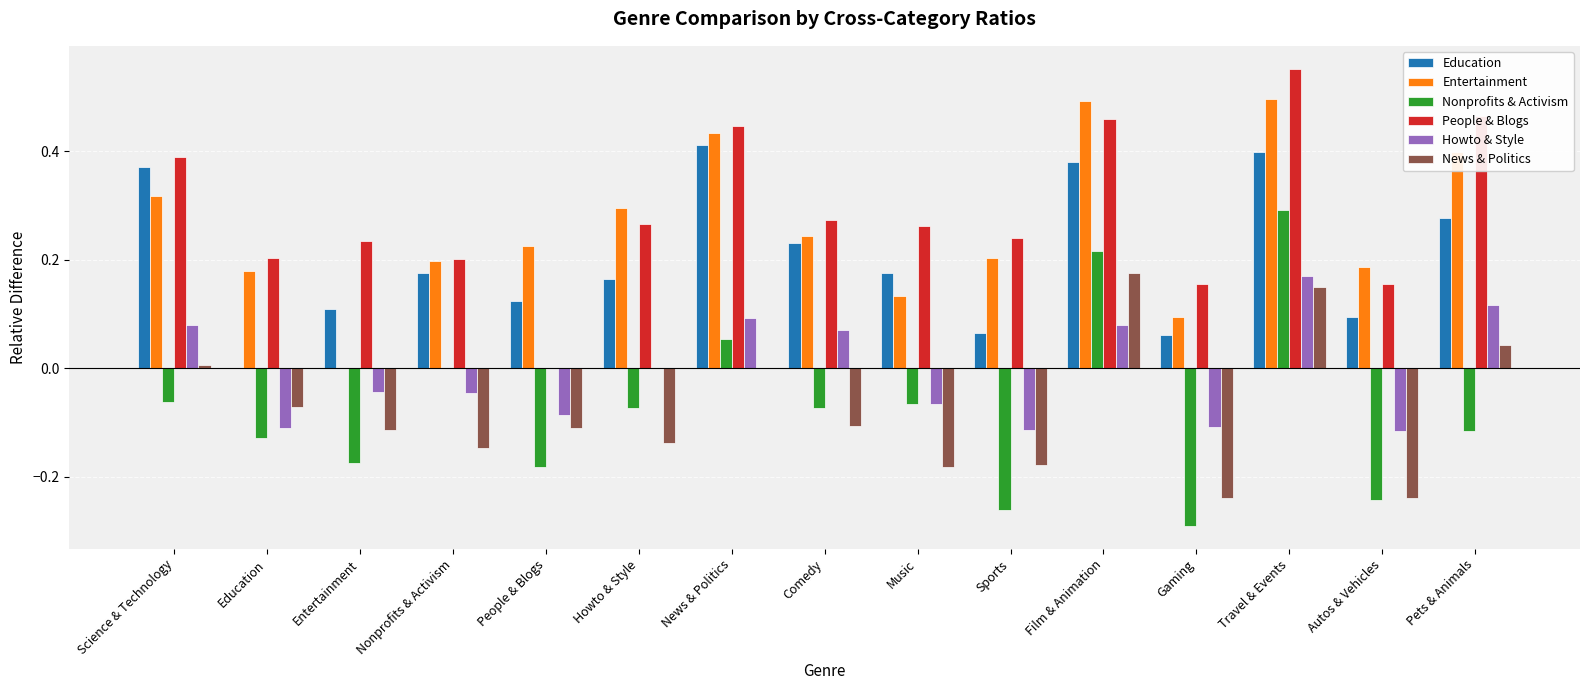

Which series changed the most between Education and Film & Animation?

Education